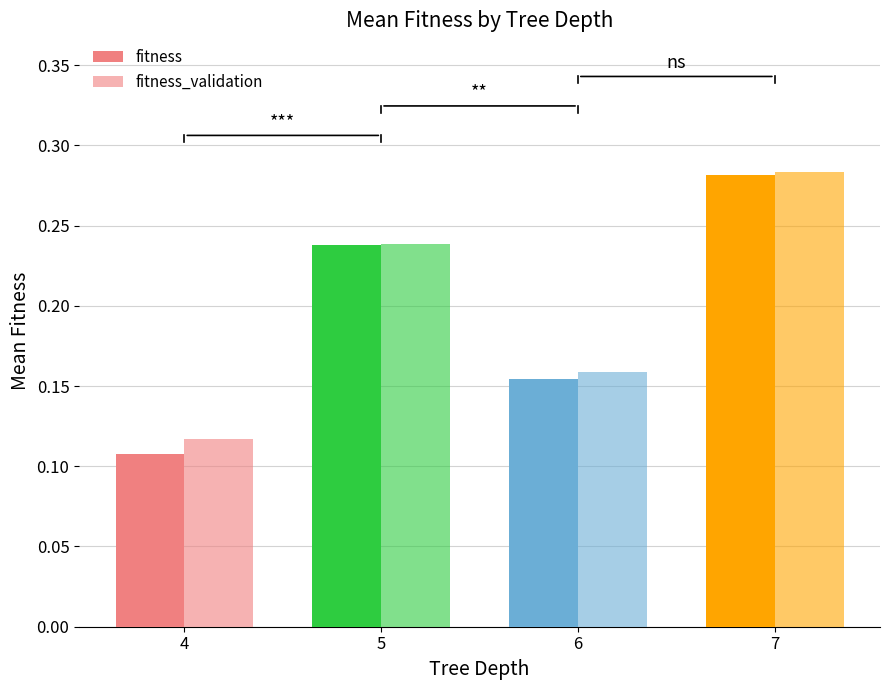

How many data points does each series have?

4